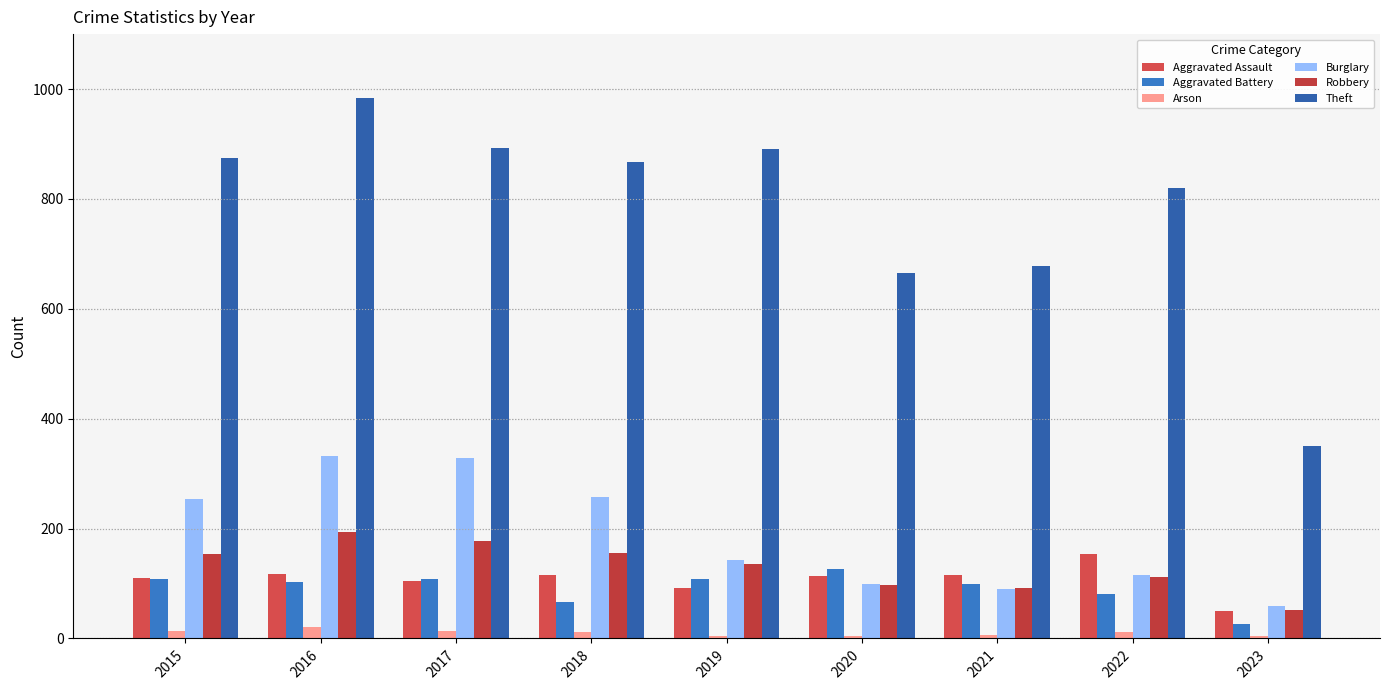

What is the difference between the Arson values at 2019 and 2017?

9